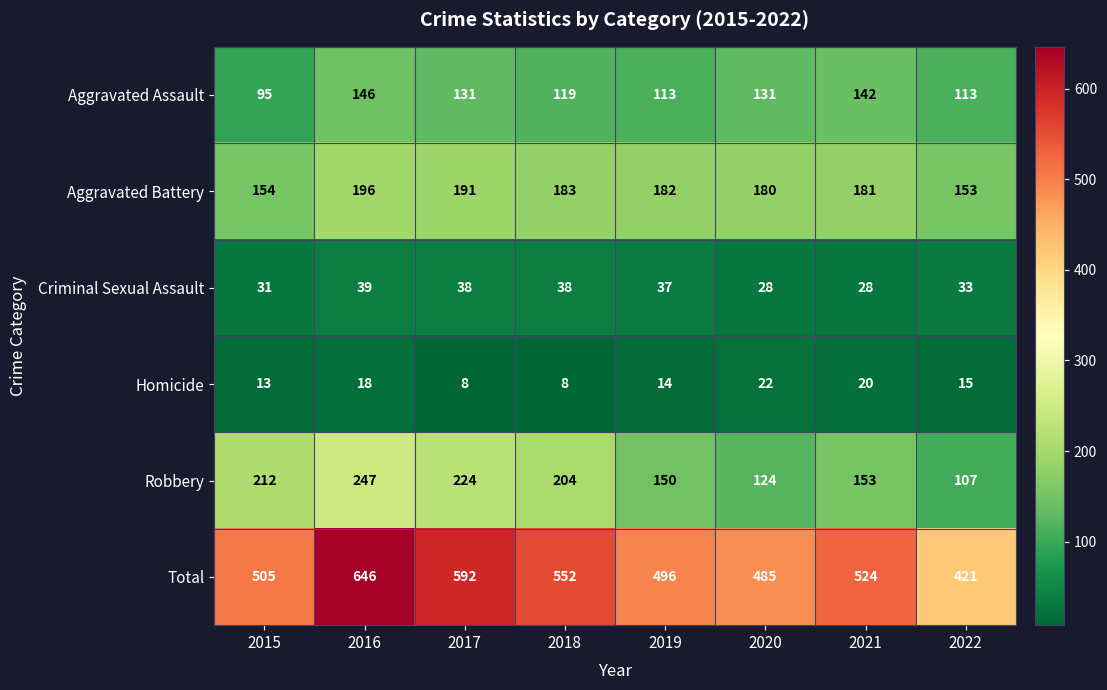

Count the number of data series in this chart.

6